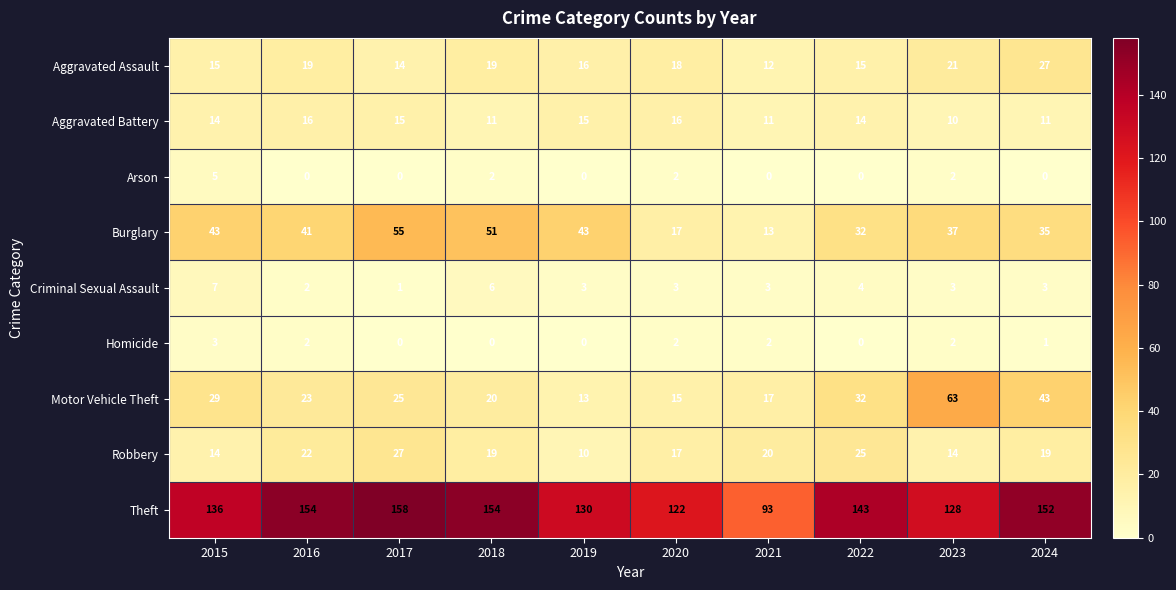

What is the difference between the maximum and minimum values in the Burglary series?

42